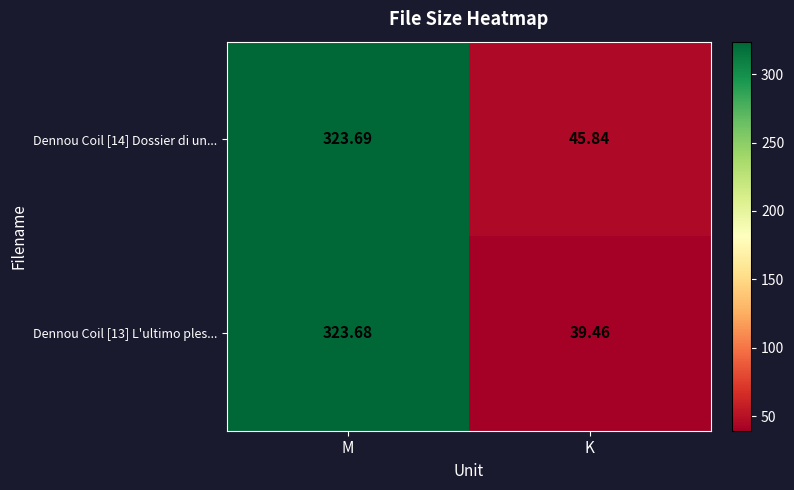

List the labels in order of Dennou Coil [13] L'ultimo ples... value, largest first.

M, K